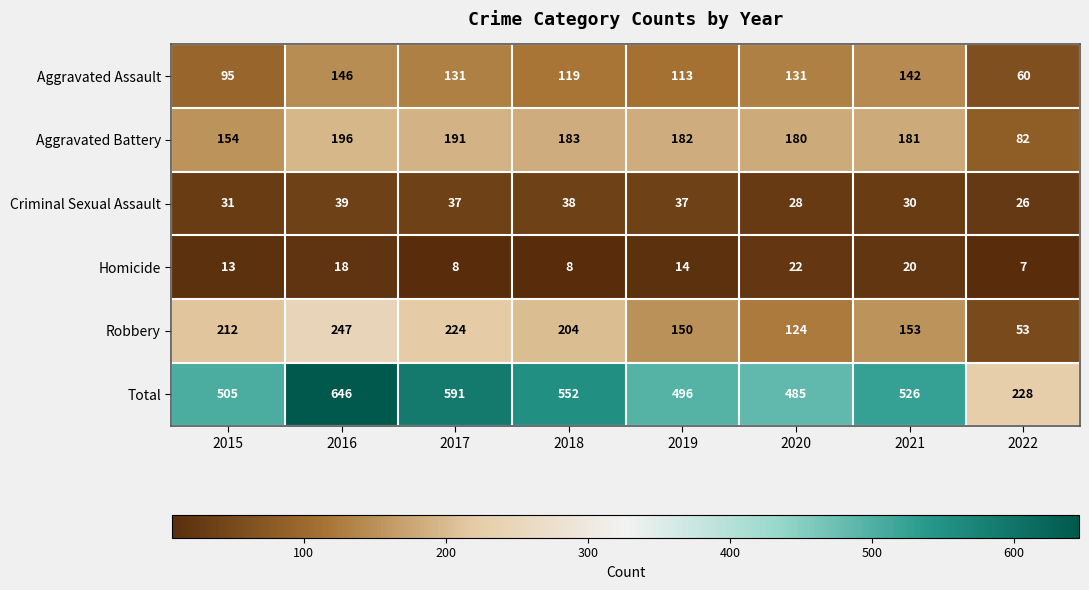

The Robbery series shows 153 at 2021. True or false?

True